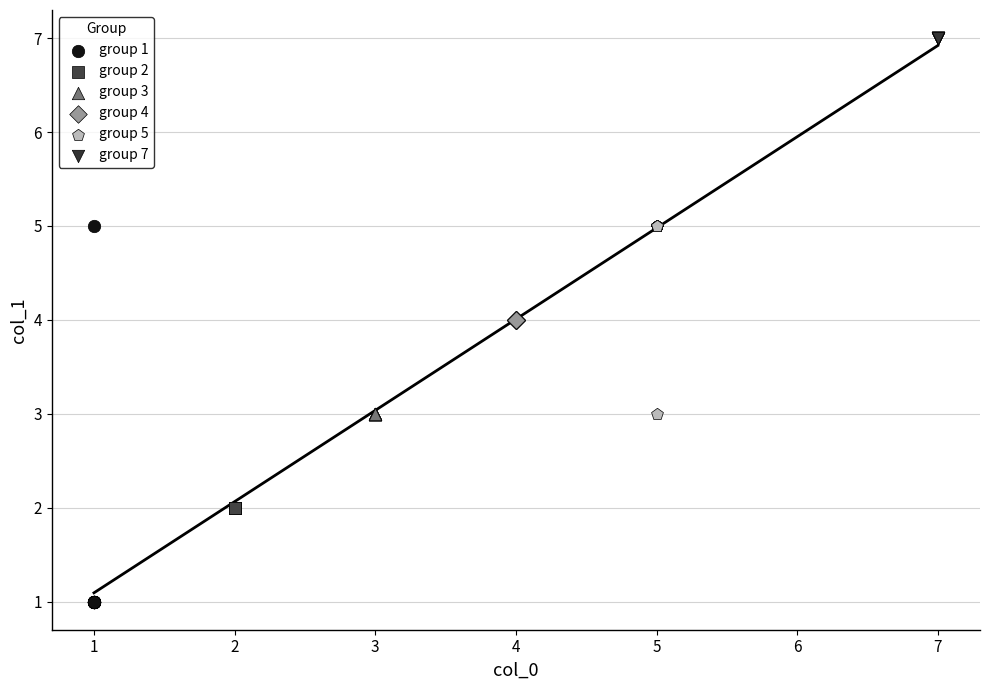

What are all the series names shown in the legend?

group 1, group 2, group 3, group 4, group 5, group 7